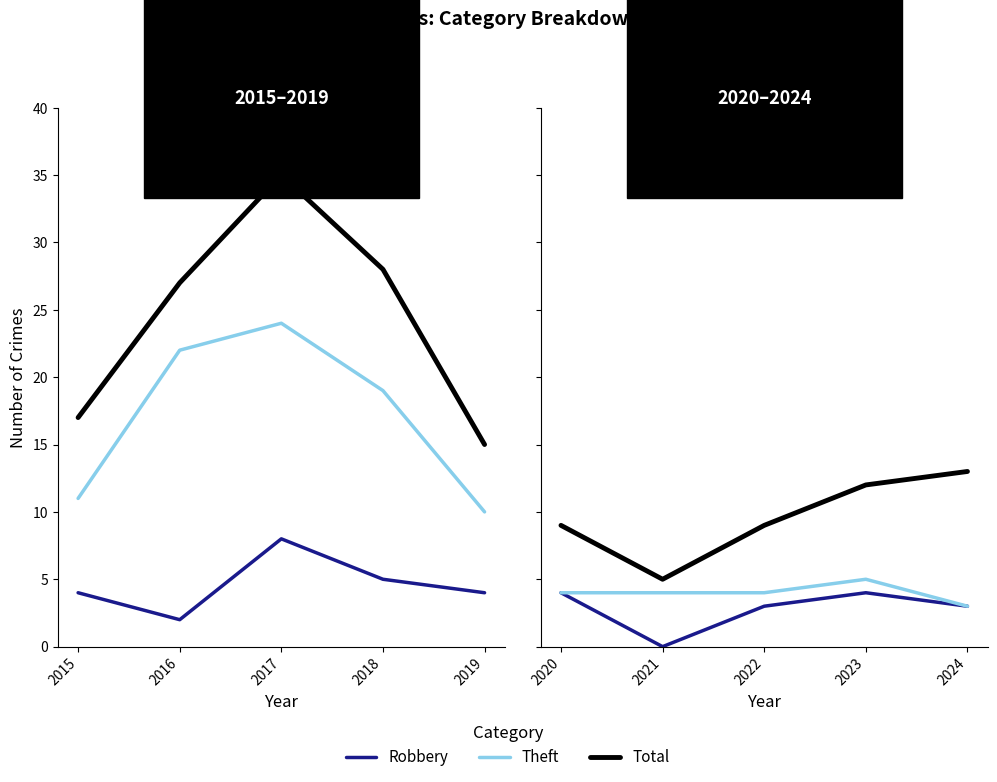

True or false: Total and Theft intersect in this chart.

False